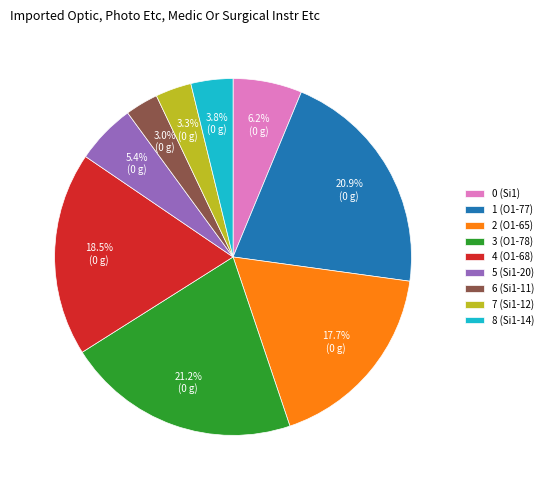

Which has a higher value, 1 (O1-77) or 7 (Si1-12)?

1 (O1-77)